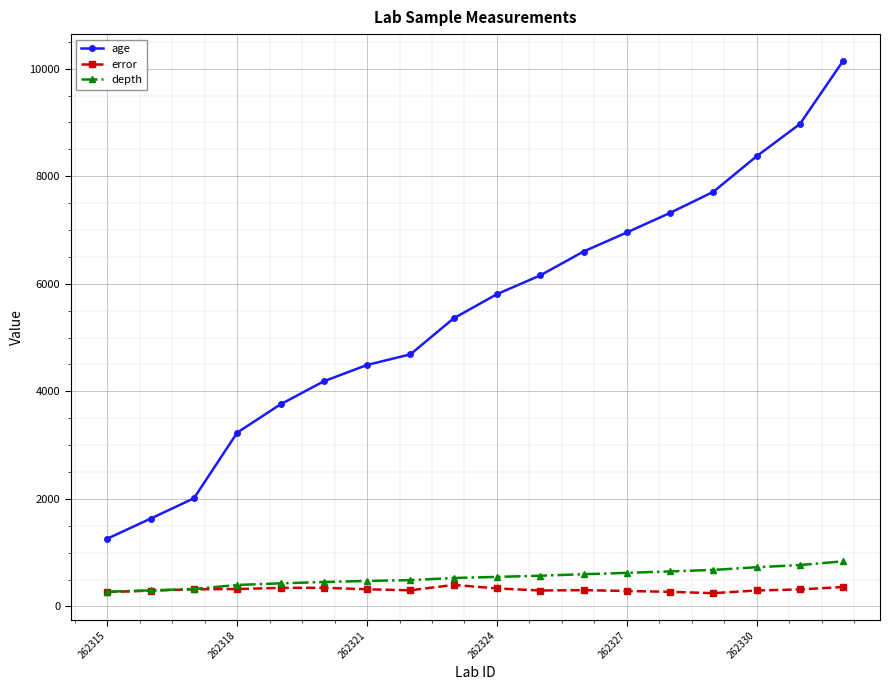

Is this an area chart (filled region under the line)?

No